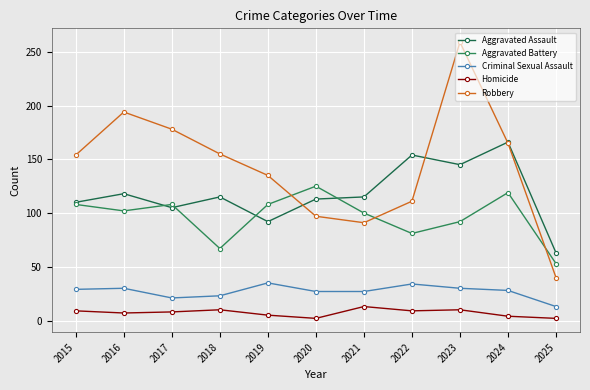

Count the number of categories in the chart.

11